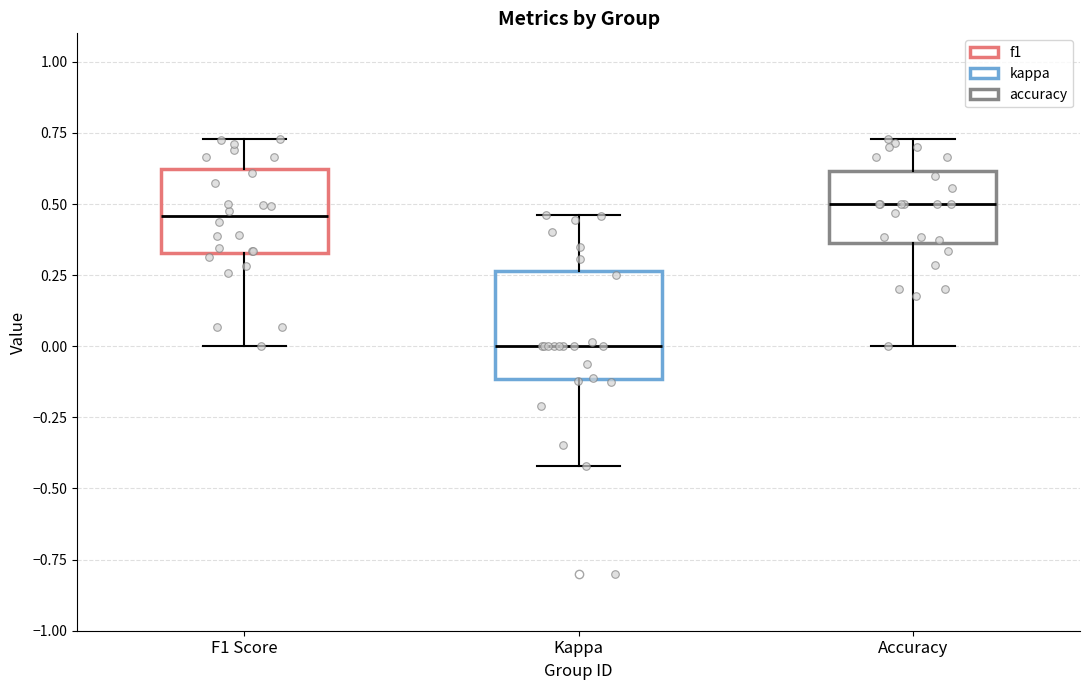

Reading left to right, transcribe this box plot: for each box, give where its median line is, the range the box spans, and where its two whiskers end, as read against the y-axis. The values are not printed on the chart, so give them approximately, as read against the axis.

F1 Score: median 0.45, box 0.35 to 0.60, whiskers 0.00 to 0.75
Kappa: median 0.00, box -0.10 to 0.25, whiskers -0.40 to 0.45
Accuracy: median 0.50, box 0.35 to 0.60, whiskers 0.00 to 0.75